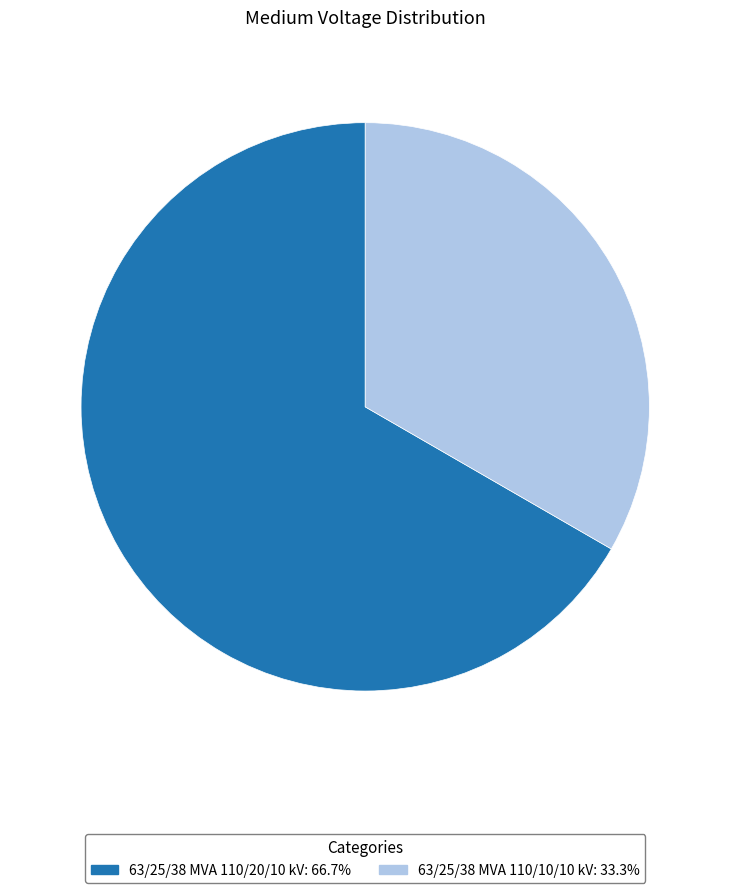

Which category has the smallest portion of the pie?

63/25/38 MVA 110/10/10 kV